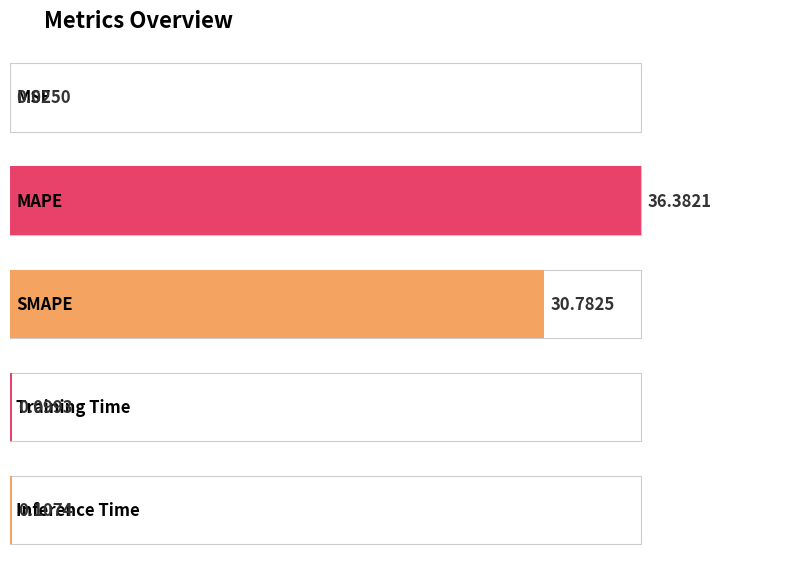

Count the number of categories in the chart.

5